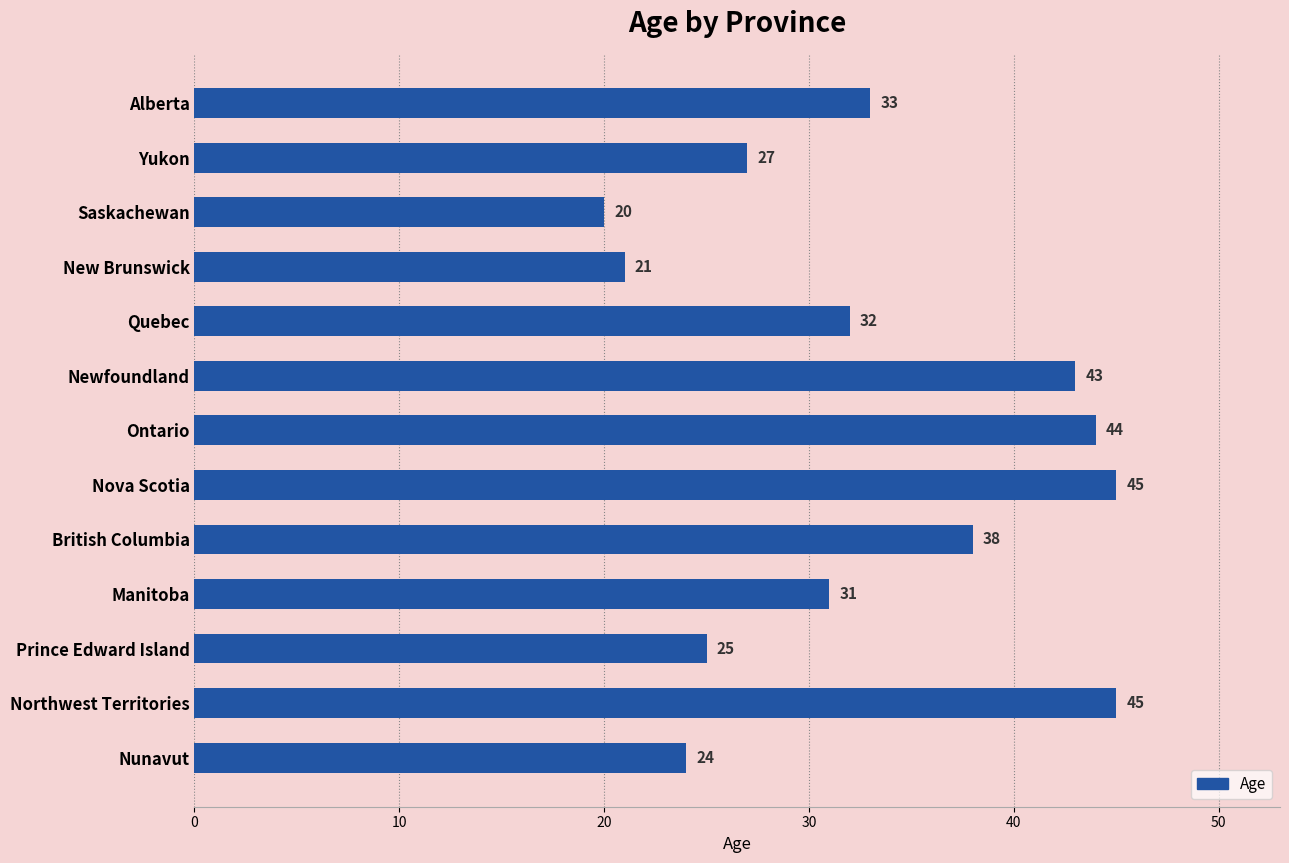

Reading bottom to top, transcribe all the data shown in this chart.

Nunavut=24	Northwest Territories=45	Prince Edward Island=25	Manitoba=31	British Columbia=38	Nova Scotia=45	Ontario=44	Newfoundland=43	Quebec=32	New Brunswick=21	Saskachewan=20	Yukon=27	Alberta=33